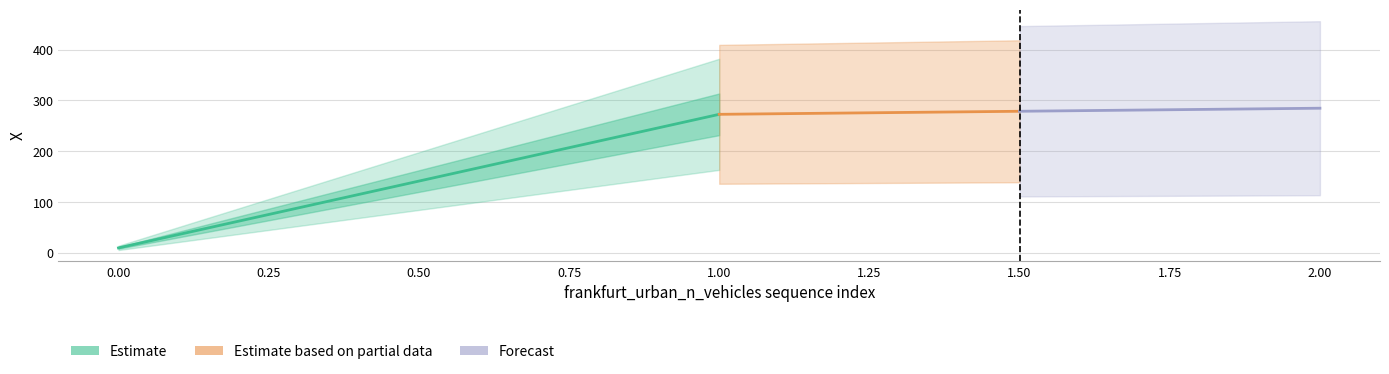

How many data points in Forecast are above 284?

1